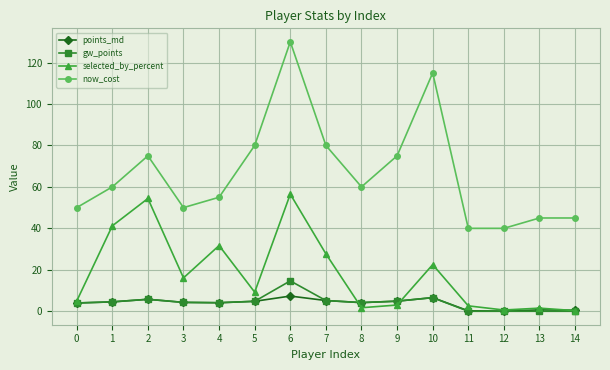

Count the number of data series in this chart.

4